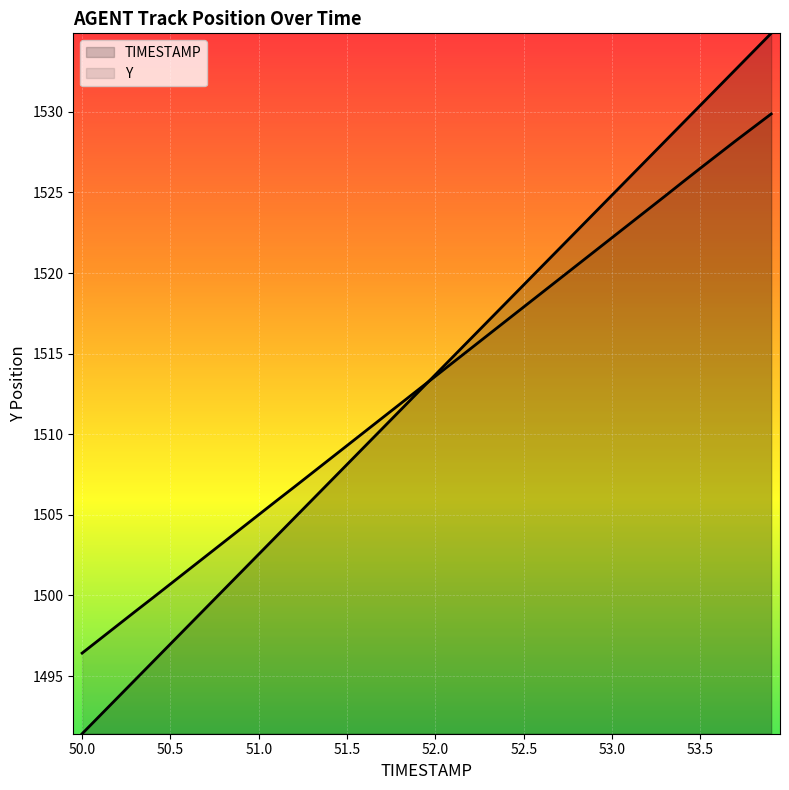

What is the difference between the second highest and second lowest values in the Y series?

31.8